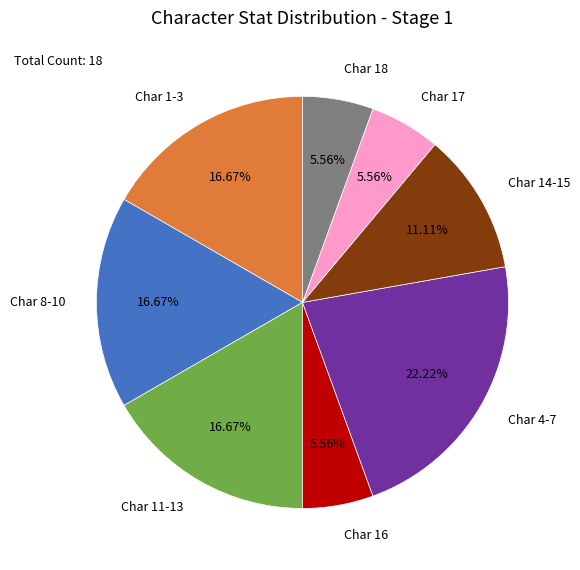

Approximately how many times larger is the value at Char 14-15 compared to Char 1-3?

0.7